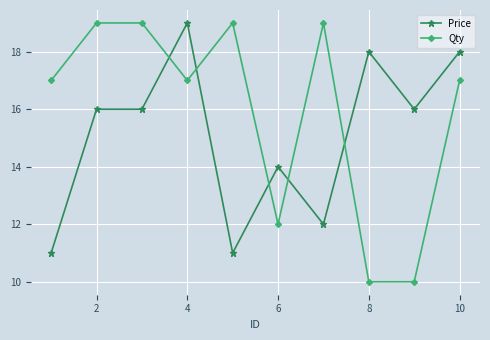

Which series has the widest spread of values?

Qty